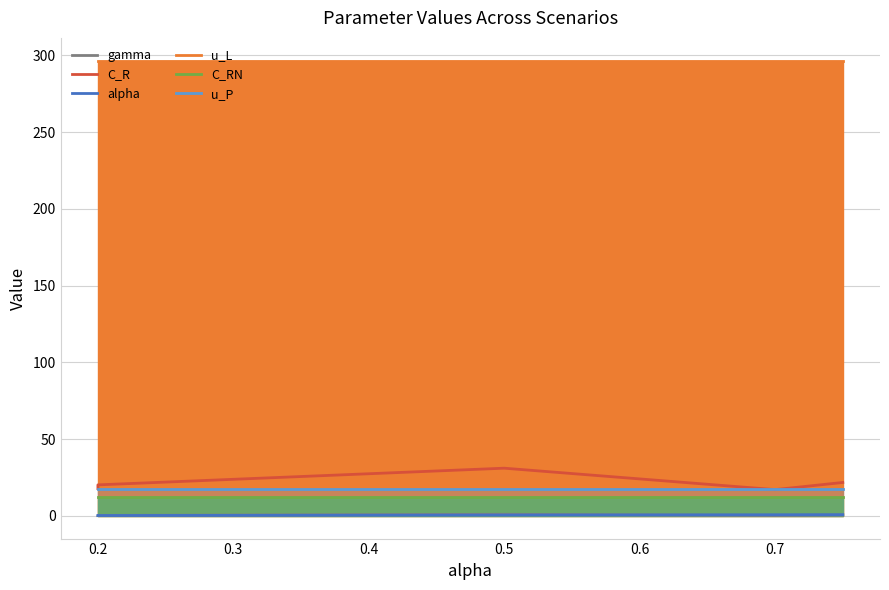

What is the lowest value of the C_RN series?

12.3